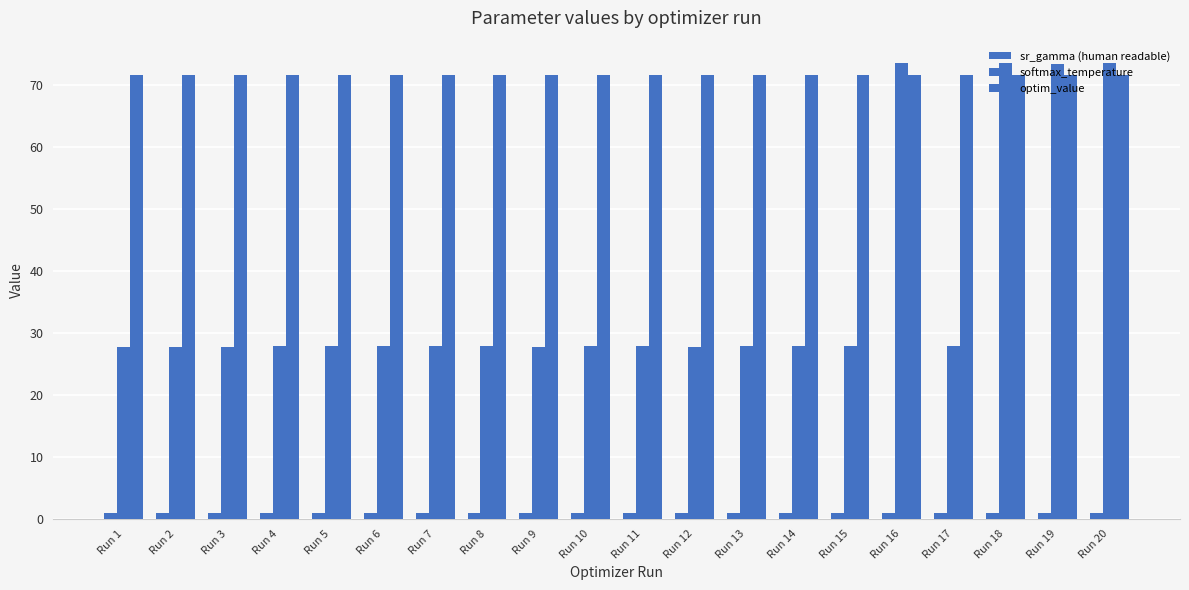

What is the difference between the maximum and second lowest values in the optim_value series?

0.1